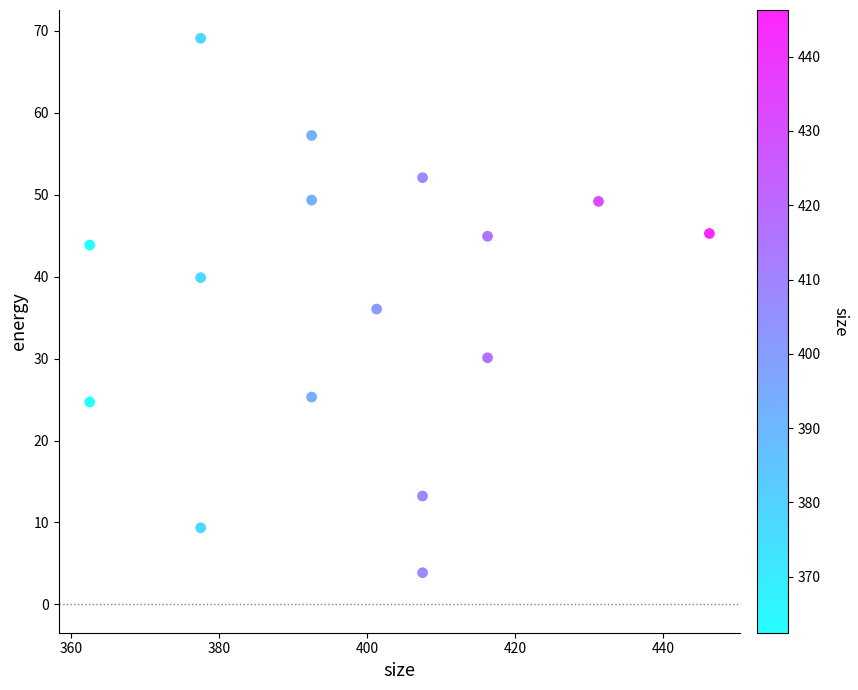

What is the range of Y values (max minus min)?

65.2